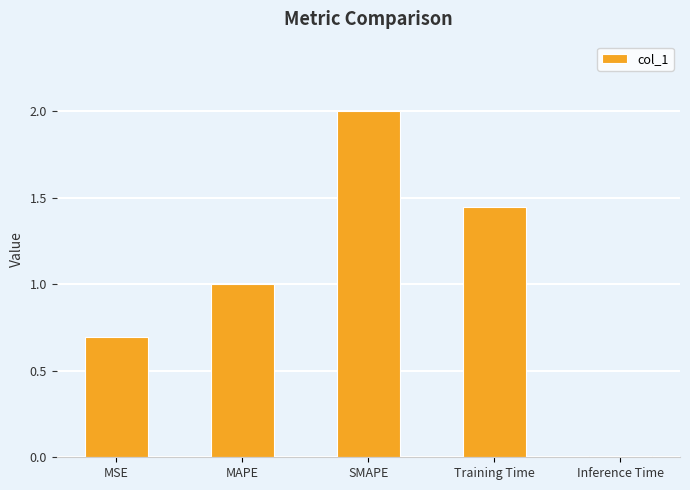

At which category does the chart reach its minimum across all series?

Inference Time